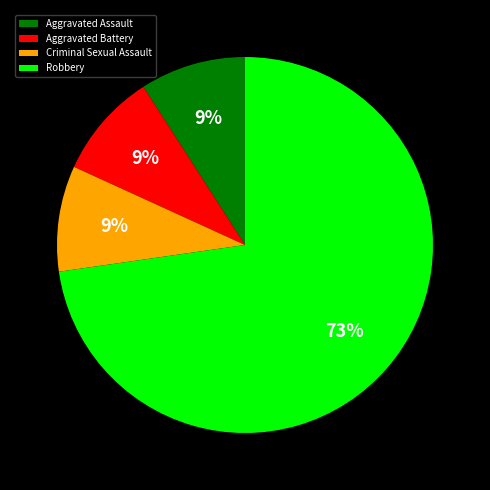

What is the ratio of the value at Criminal Sexual Assault to the value at Aggravated Battery?

1.0